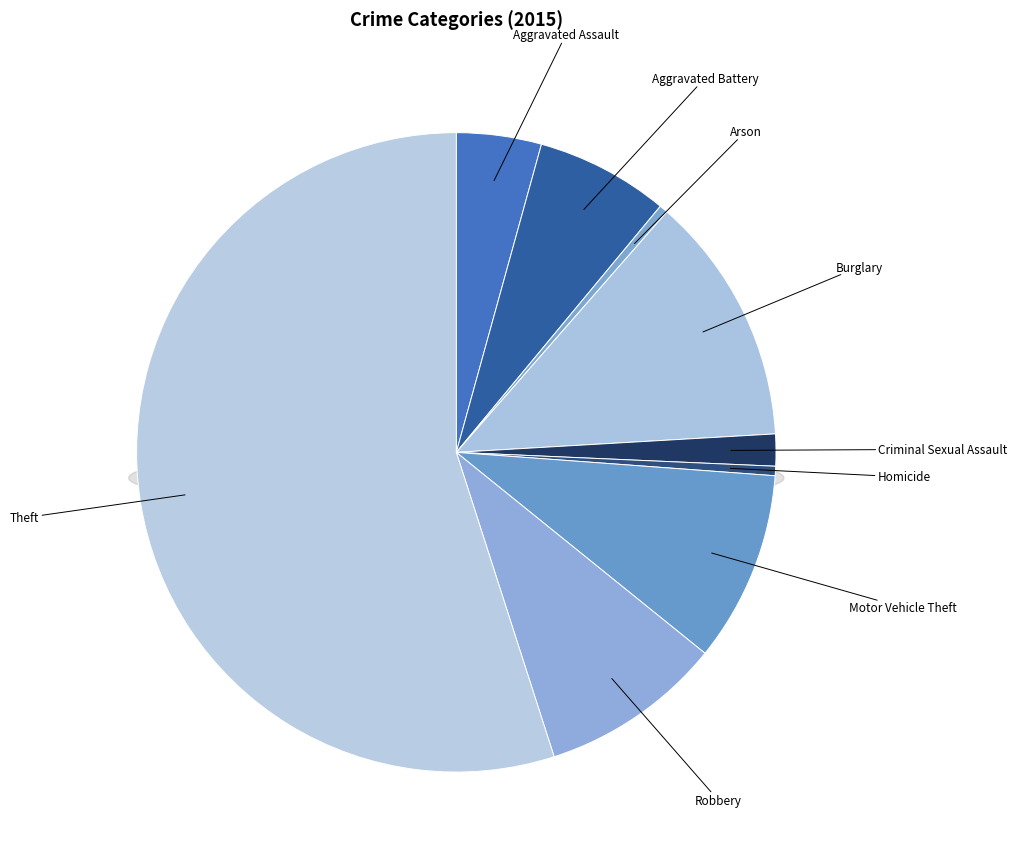

Which category accounts for the majority?

Theft